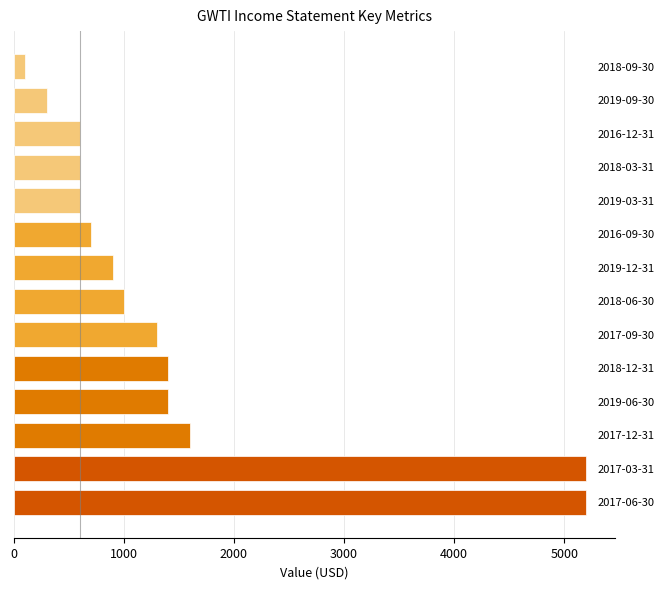

What is the difference between the maximum and minimum values?

5100